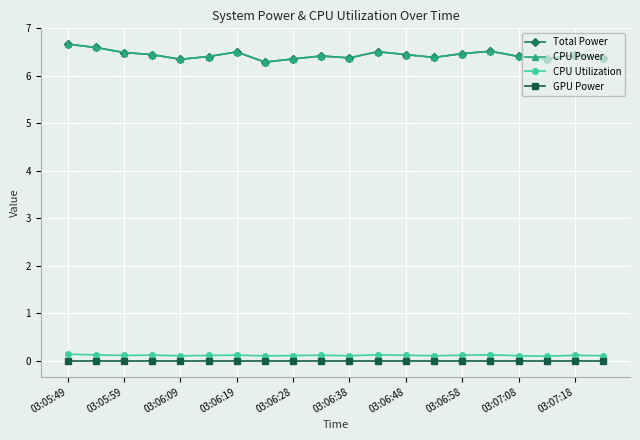

Does the chart have visible grid lines?

Yes